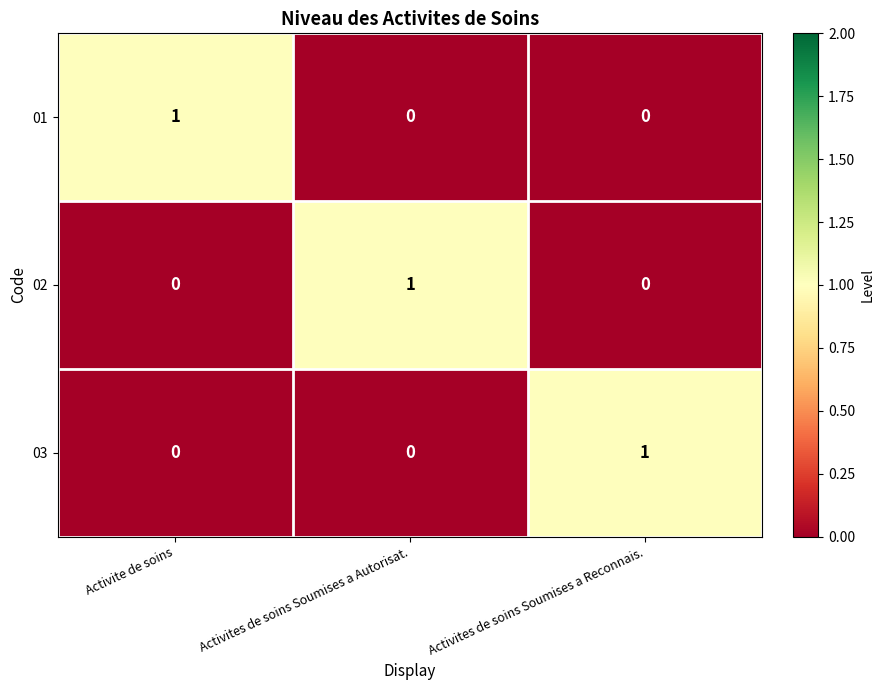

Is it true that 02 equals 0 at Activites de soins Soumises a Reconnais.?

True